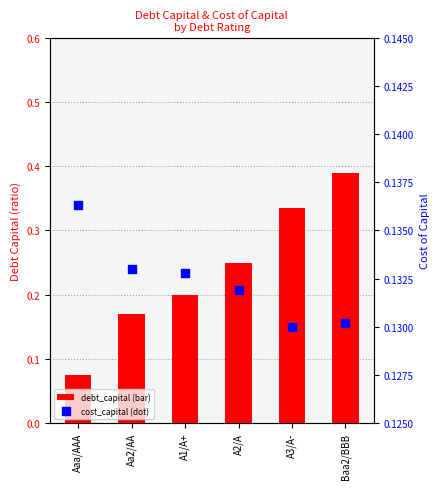

Which series has the largest total across all categories?

debt_capital